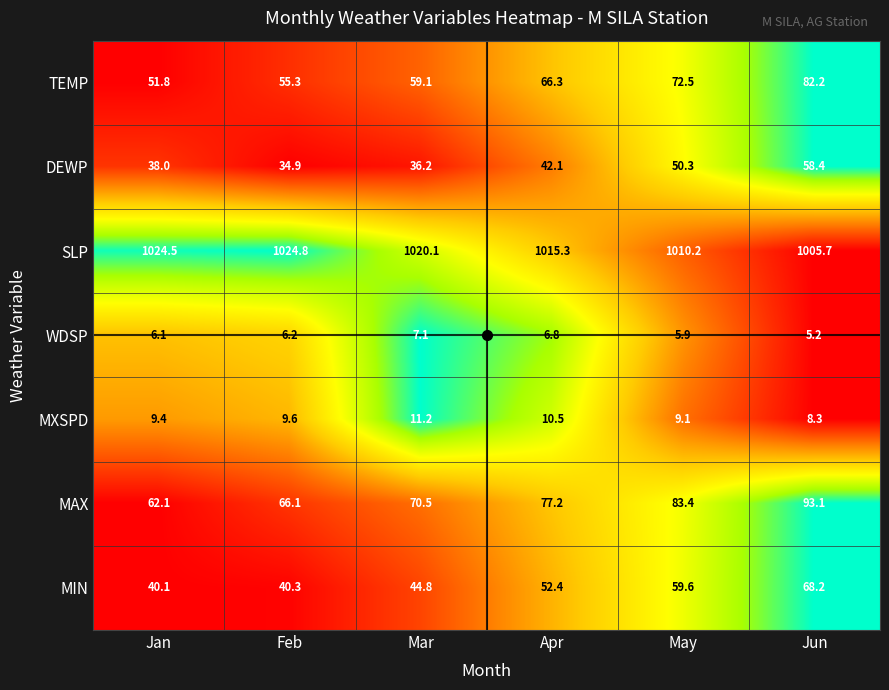

What is the total value across all series at May?

1291.0